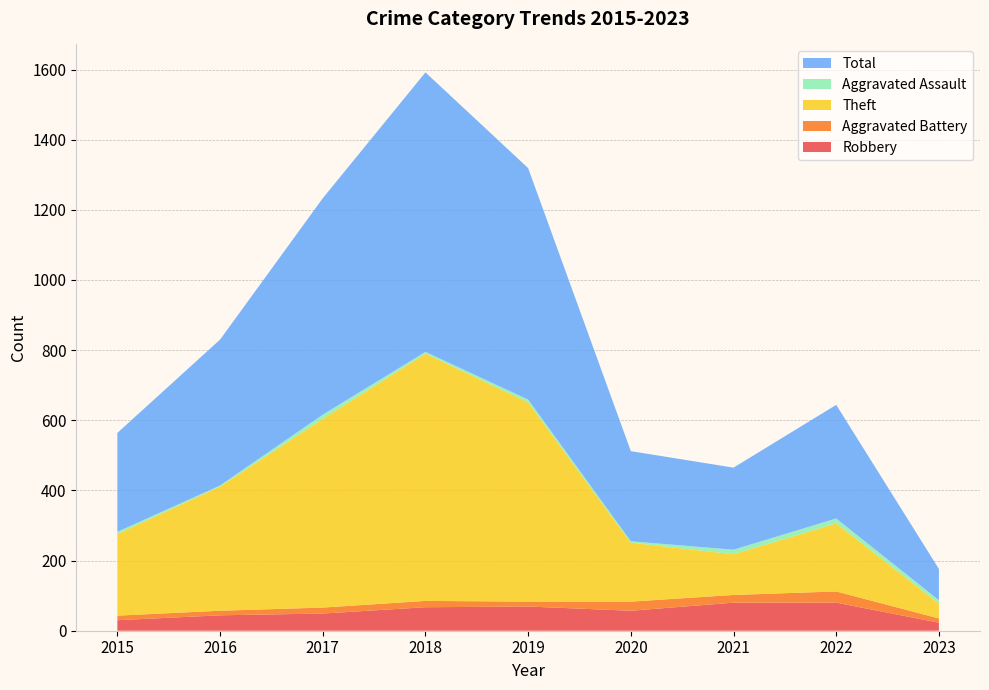

Reading left to right, extract all data points from this chart.

Robbery: 2015=30	2016=44	2017=49	2018=67	2019=69	2020=57	2021=80	2022=80	2023=23
Aggravated Battery: 2015=13	2016=13	2017=17	2018=18	2019=14	2020=26	2021=22	2022=32	2023=12
Theft: 2015=233	2016=354	2017=538	2018=705	2019=568	2020=168	2021=116	2022=194	2023=42
Aggravated Assault: 2015=6	2016=3	2017=12	2018=5	2019=8	2020=4	2021=13	2022=14	2023=10
Total: 2015=282	2016=416	2017=617	2018=797	2019=660	2020=257	2021=234	2022=324	2023=89